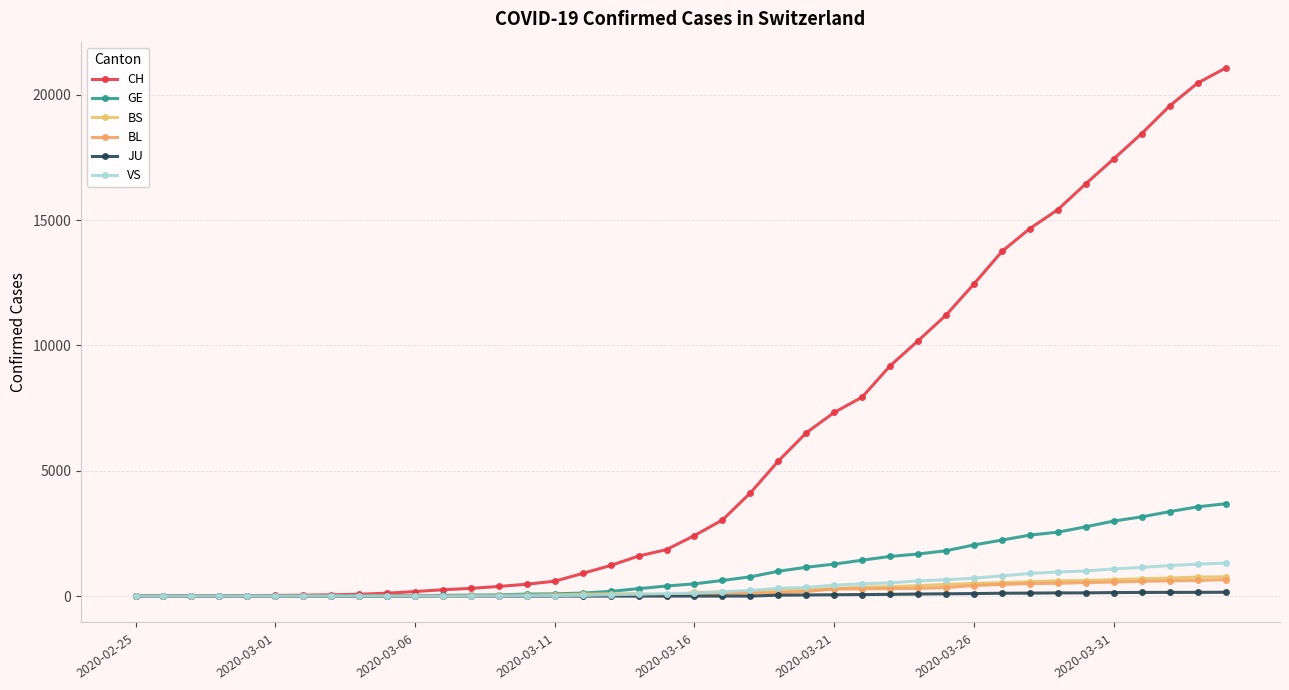

How many lines are shown in the chart?

6